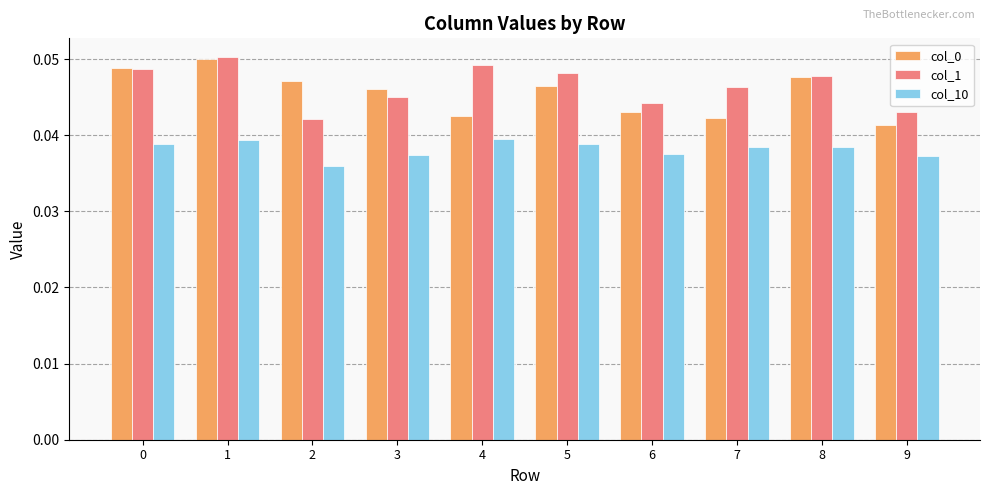

At how many categories does at least one series exceed 0?

10